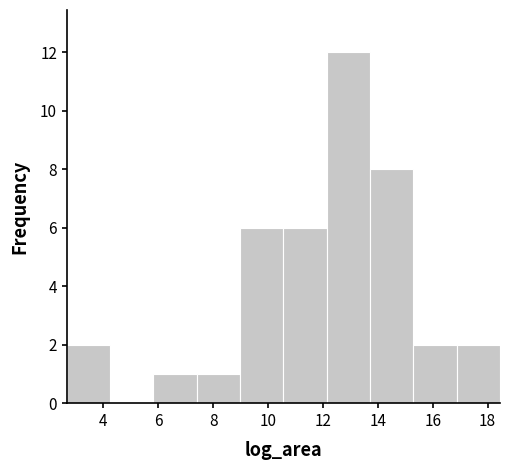

Reading left to right, list every bar in this chart as the range it spans on the x-axis followed by its height. Neither the bar edges nor the heights are printed on the chart, so give them approximately, as read against the axes.

2.6 to 4.2: 2
4.2 to 5.8: 0
5.8 to 7.4: 1
7.4 to 9.0: 1
9.0 to 10.6: 6
10.6 to 12.2: 6
12.2 to 13.8: 12
13.8 to 15.2: 8
15.2 to 16.8: 2
16.8 to 18.4: 2